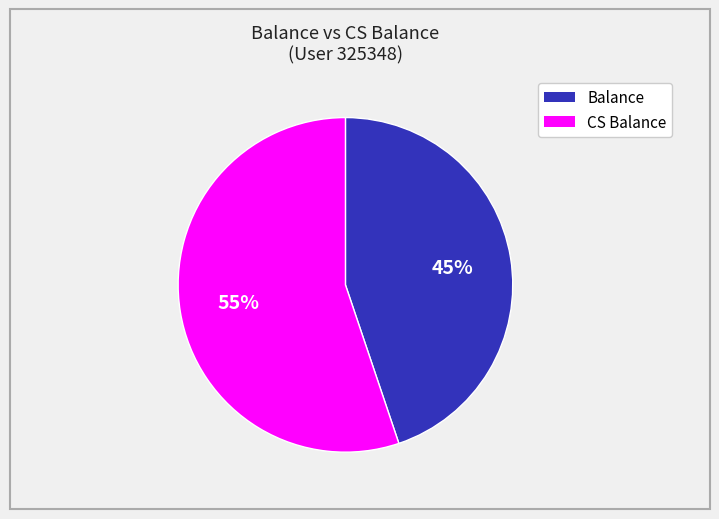

How many segments does this pie chart have?

2